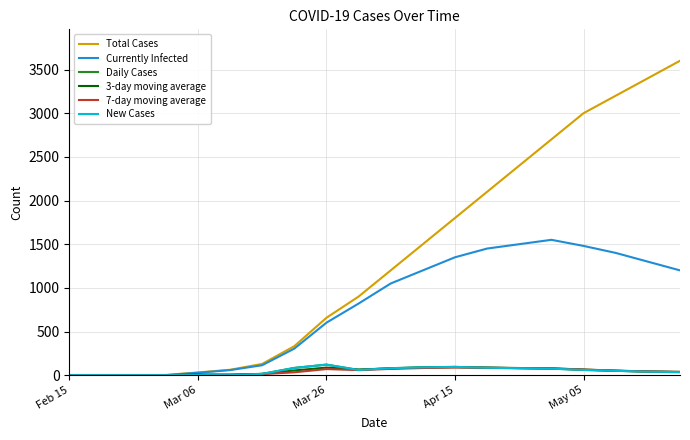

What is the label of the 19th point from the right?

Mar 06